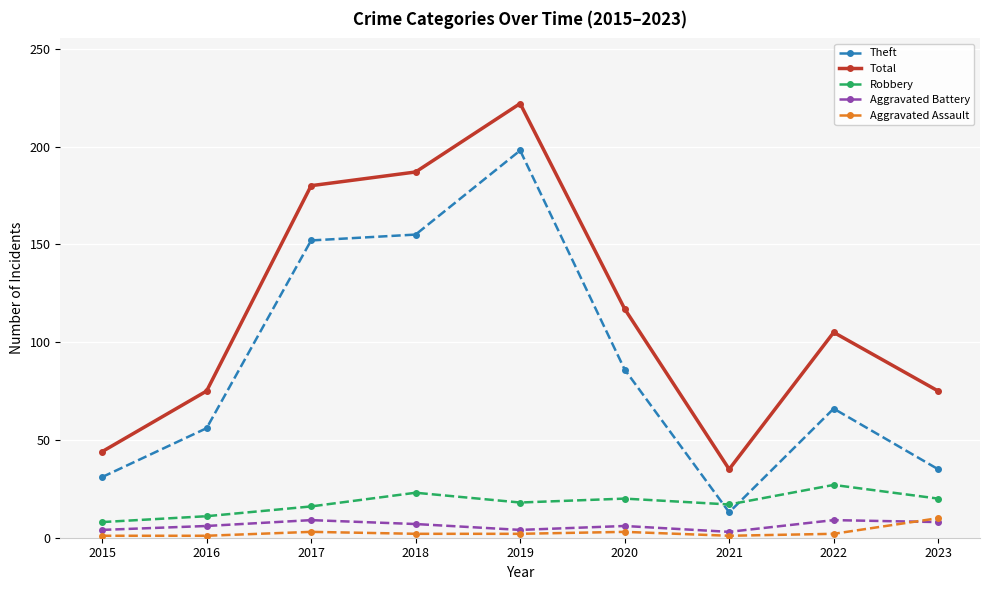

True or false: Aggravated Assault and Theft intersect in this chart.

False